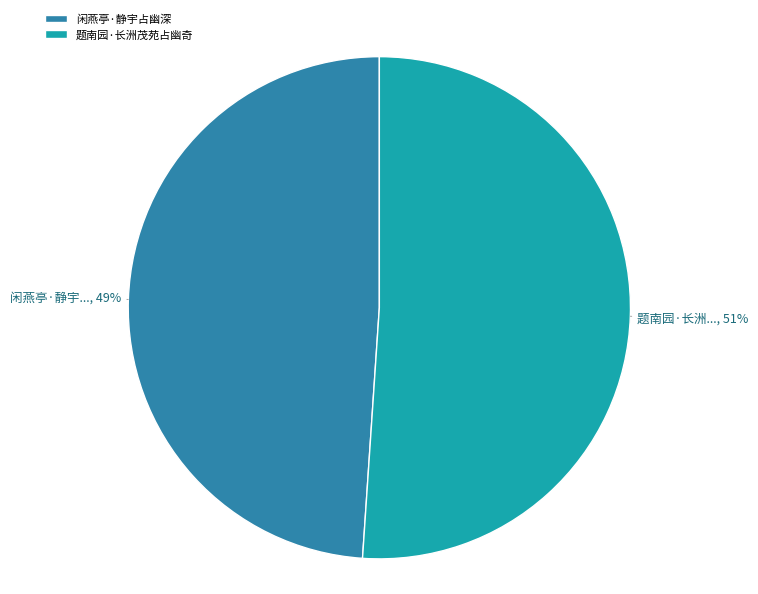

What percentage is the 题南园·长洲茂苑占幽奇 slice, to the nearest percent?

51%